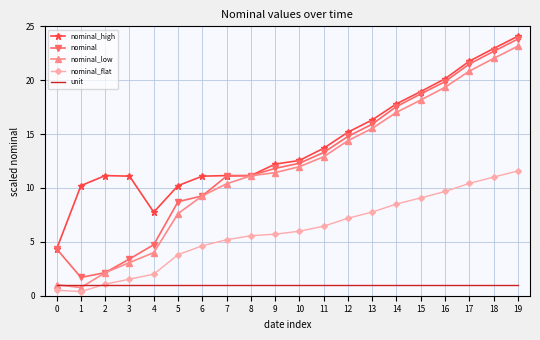

What is the sum of all nominal_low values?

236.2